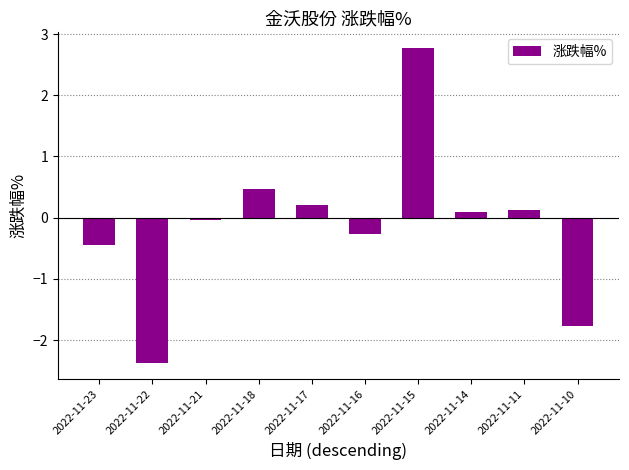

At which category does the chart reach its minimum across all series?

2022-11-22